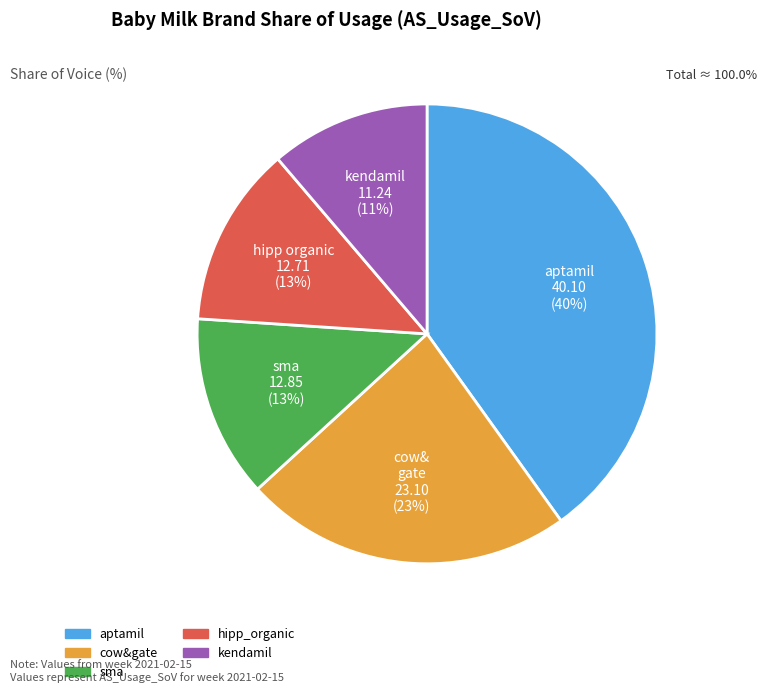

To the nearest percent, what is the average slice percentage?

20%